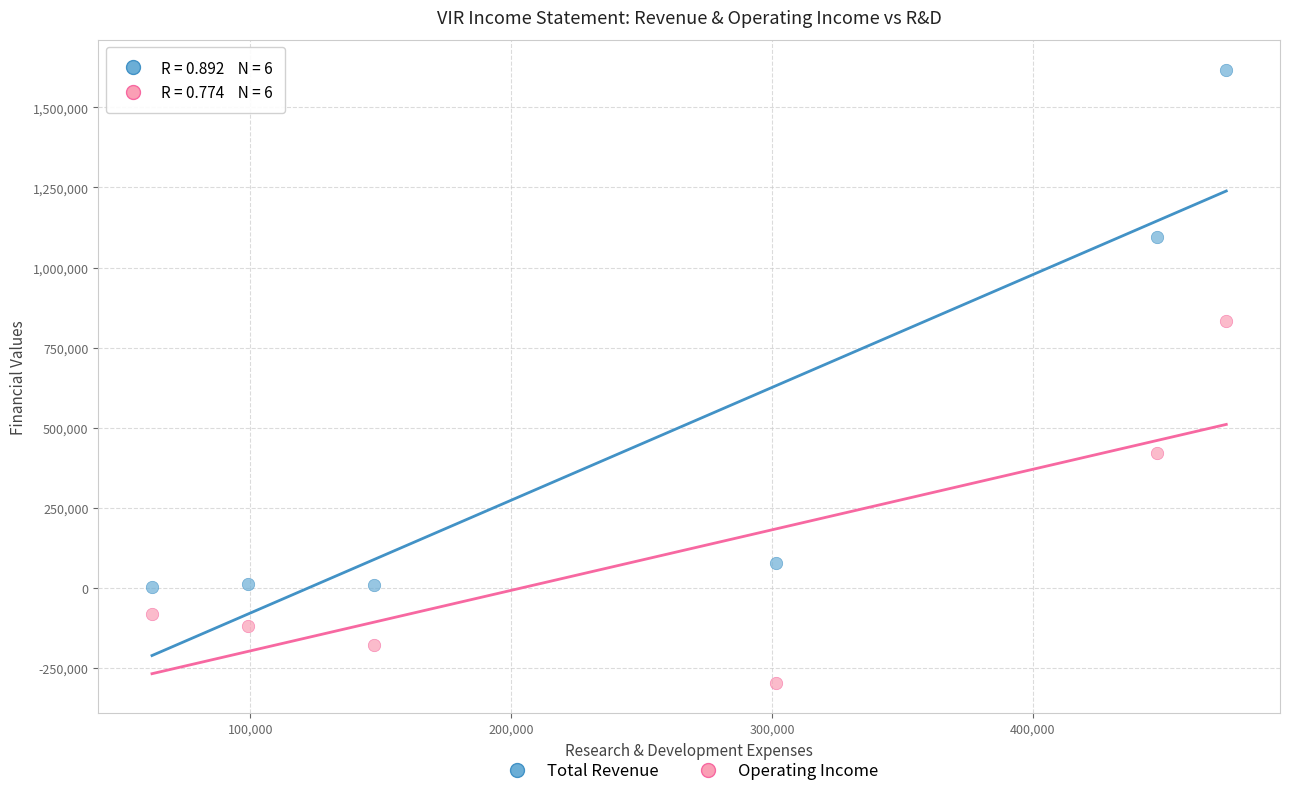

Across all data points, what is the average Y value?

282317